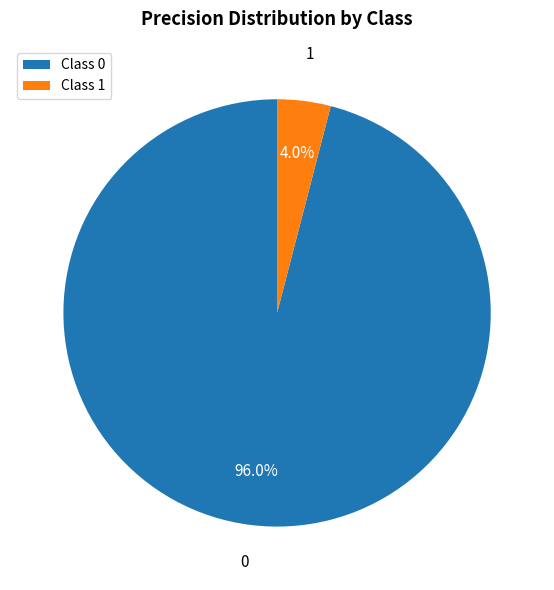

Do Class 1 and Class 0 together represent more than half of the pie?

Yes